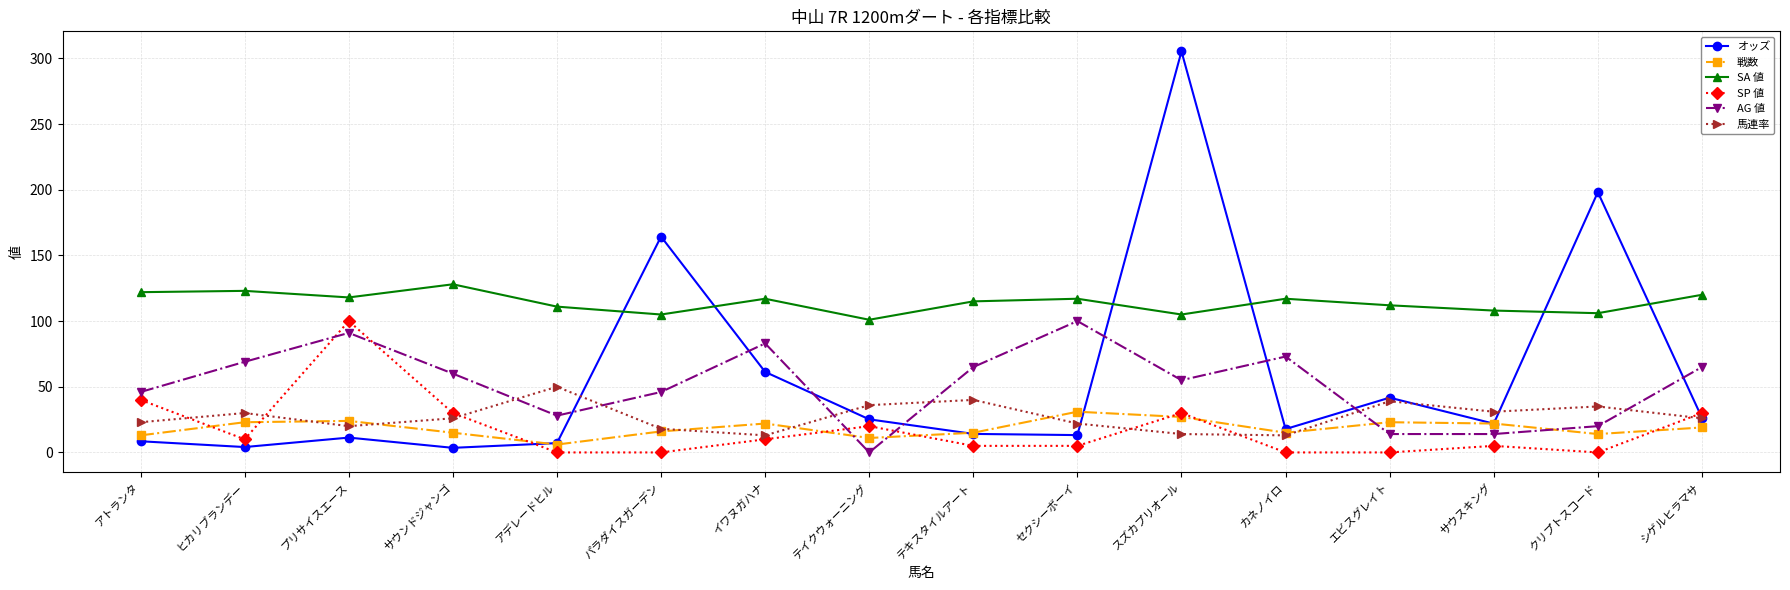

Where is the first local minimum for オッズ?

ヒカリブランデー